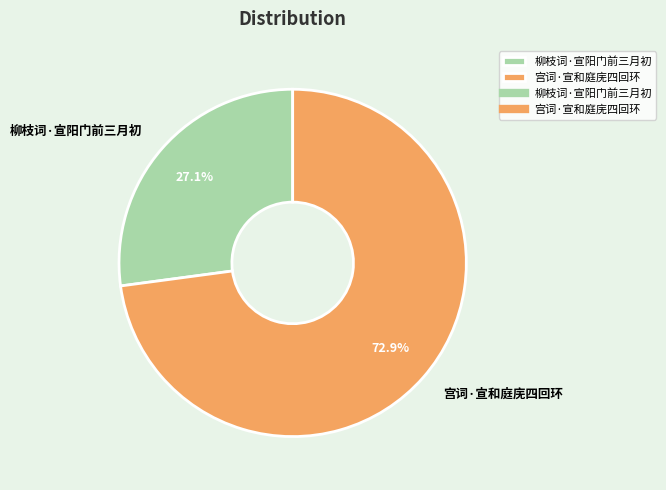

To the nearest percent, what is the average slice percentage?

50%